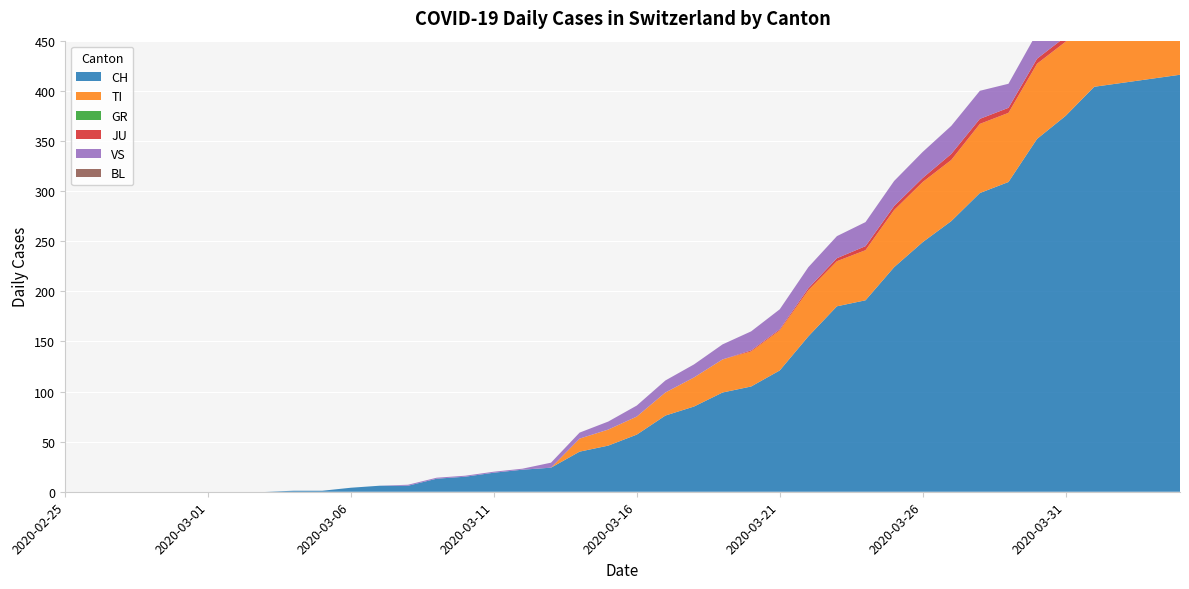

Reading left to right, list all the values displayed in this chart.

CH: 0	0	0	0	0	0	0	0	1	1	4	6	6	13	15	19	22	24	40	46	57	76	85	99	105	121	155	185	191	224	249	270	298	309	352	375	404	408	412	416
TI: 0	0	0	0	0	0	0	0	0	0	0	0	0	0	0	0	0	0	13	16	18	23	29	33	35	40	46	45	50	57	60	61	69	69	75	74	76	75	75	72
GR: 0	0	0	0	0	0	0	0	0	0	0	0	0	0	0	0	0	0	0	0	0	0	0	0	0	0	0	0	0	0	0	0	0	0	0	0	0	0	0	0
JU: 0	0	0	0	0	0	0	0	0	0	0	0	0	0	0	0	0	0	0	0	0	0	0	0	1	1	2	3	4	4	4	6	5	5	5	5	5	3	3	3
VS: 0	0	0	0	0	0	0	0	0	0	0	0	1	1	1	1	1	5	6	8	11	12	13	15	19	20	21	22	24	25	26	28	28	24	26	28	28	28	26	28
BL: 0	0	0	0	0	0	0	0	0	0	0	0	0	0	0	0	0	0	0	0	0	0	0	0	0	0	0	0	0	0	0	0	0	0	0	0	0	0	0	0